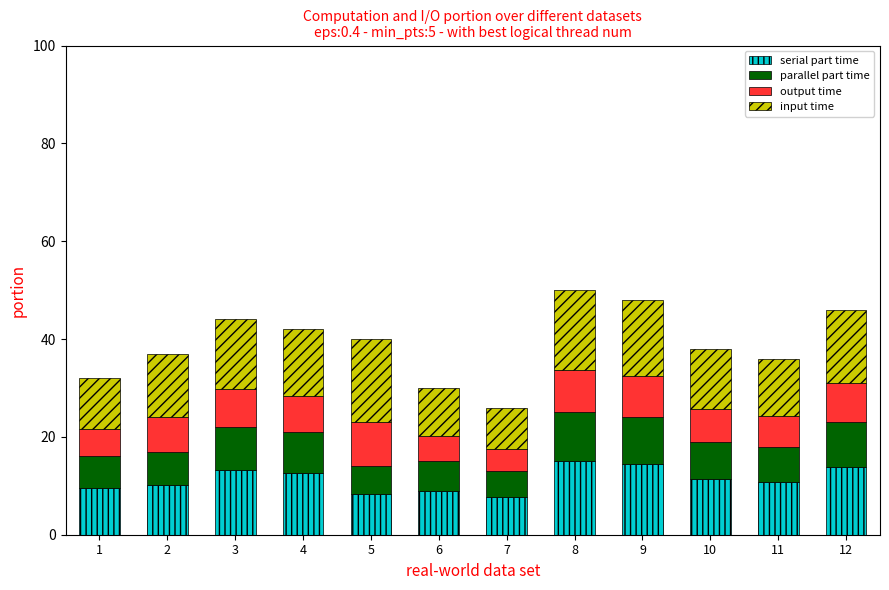

What is the maximum value for serial part time?

15.0